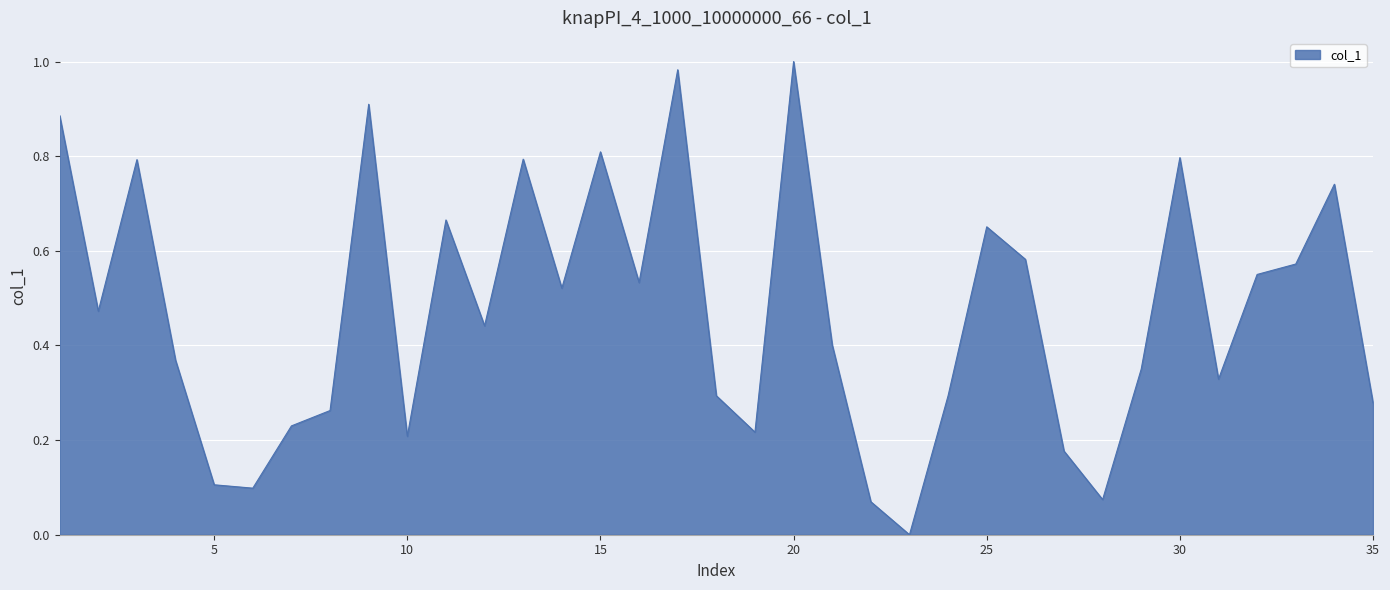

Which category has the lowest value across all series?

23